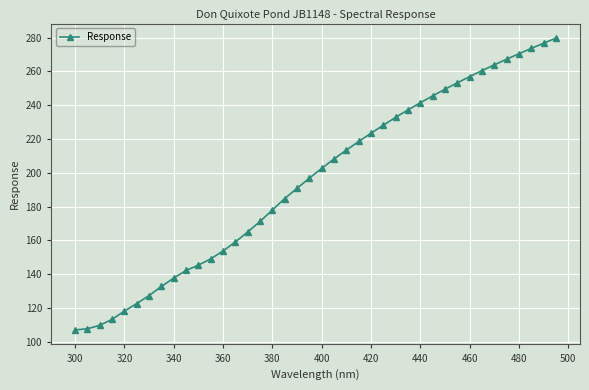

What is the difference between the second highest and minimum values?

169.5